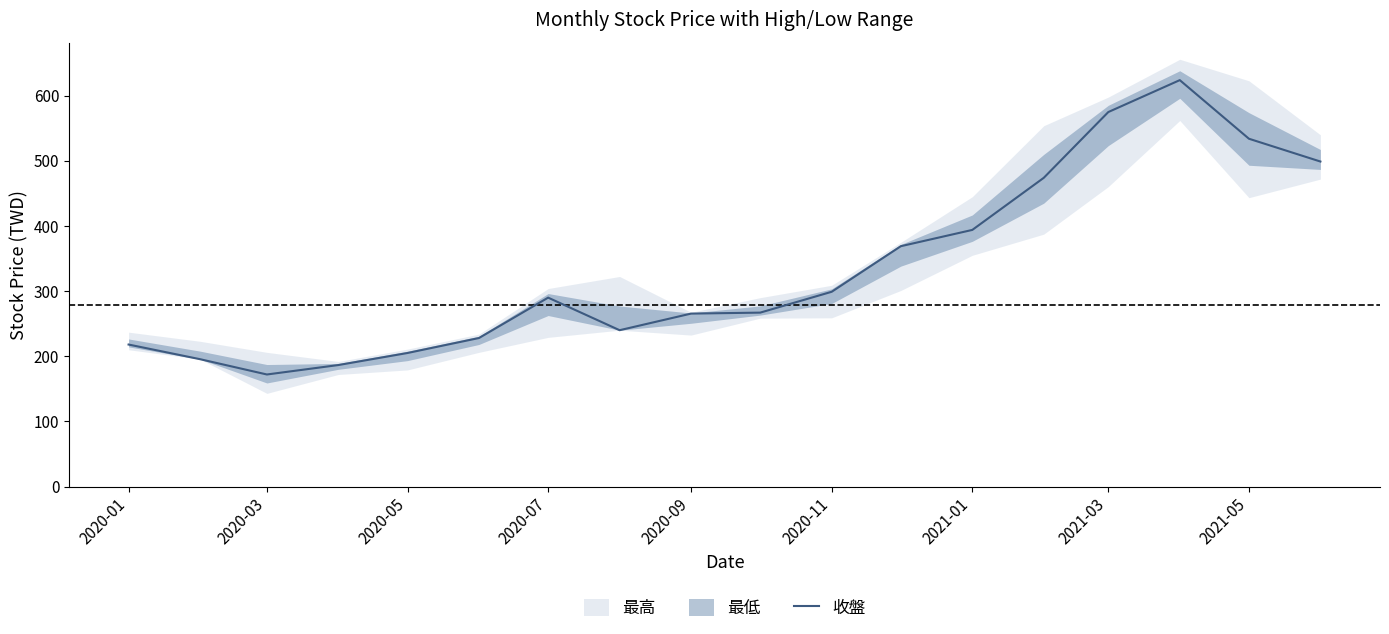

What is the smallest value displayed?

172.0